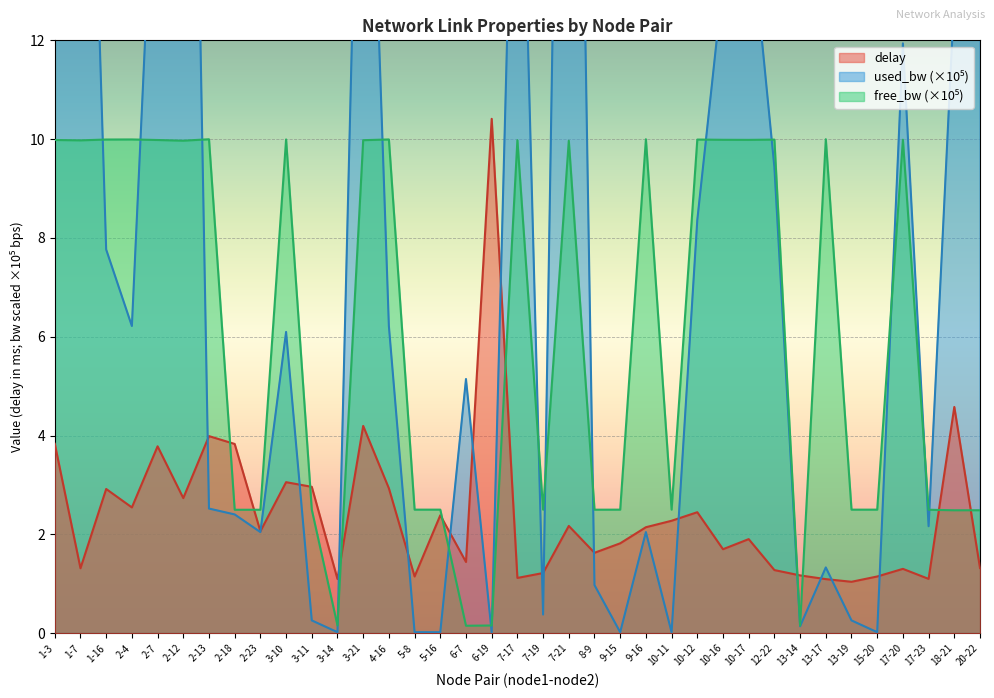

How many interior local peaks does the delay series have?

12